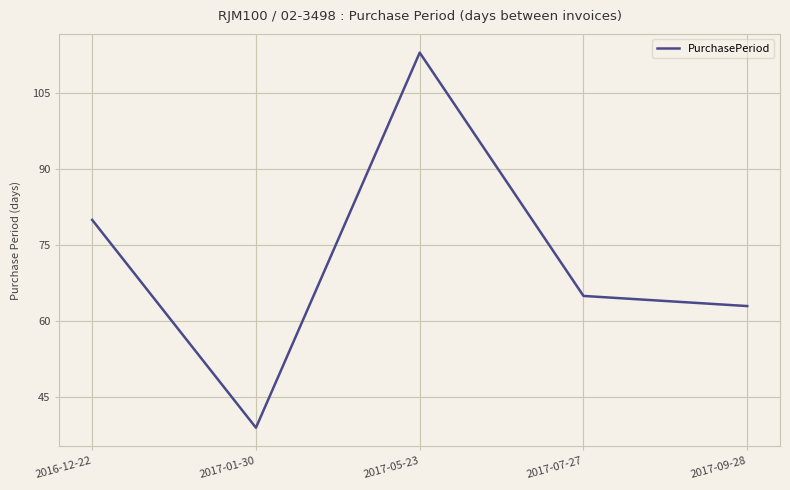

How many categories are shown in the chart?

5